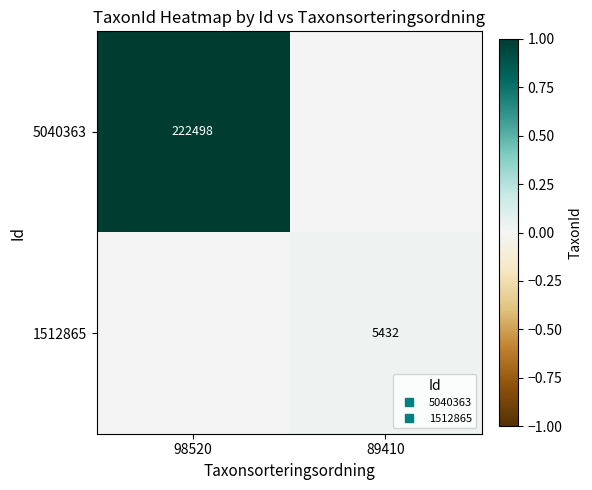

Between 98520 and 89410, which series saw the biggest shift?

5040363